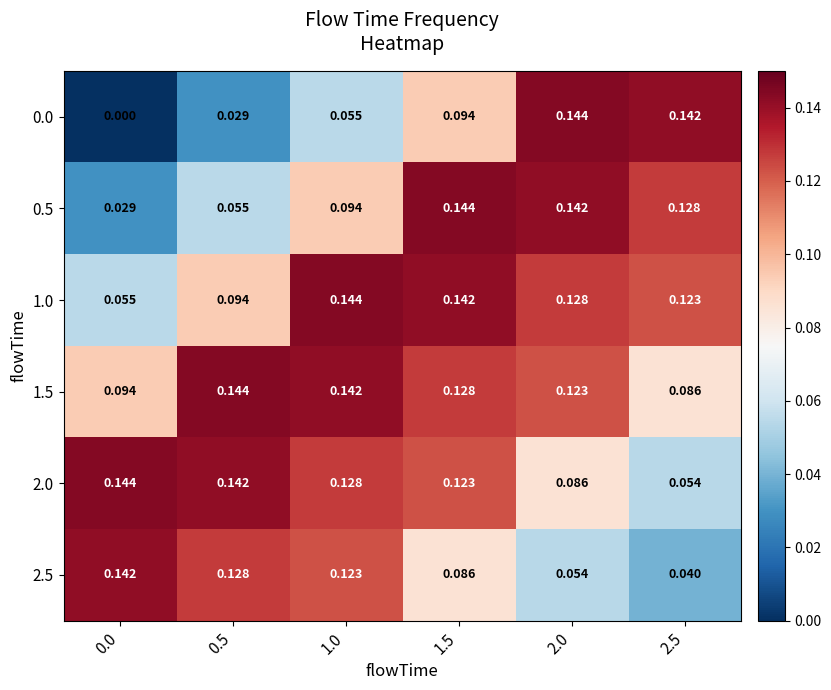

Is the value of 1.5 at 0.0 greater than the value of 1.0 at 2.5?

No